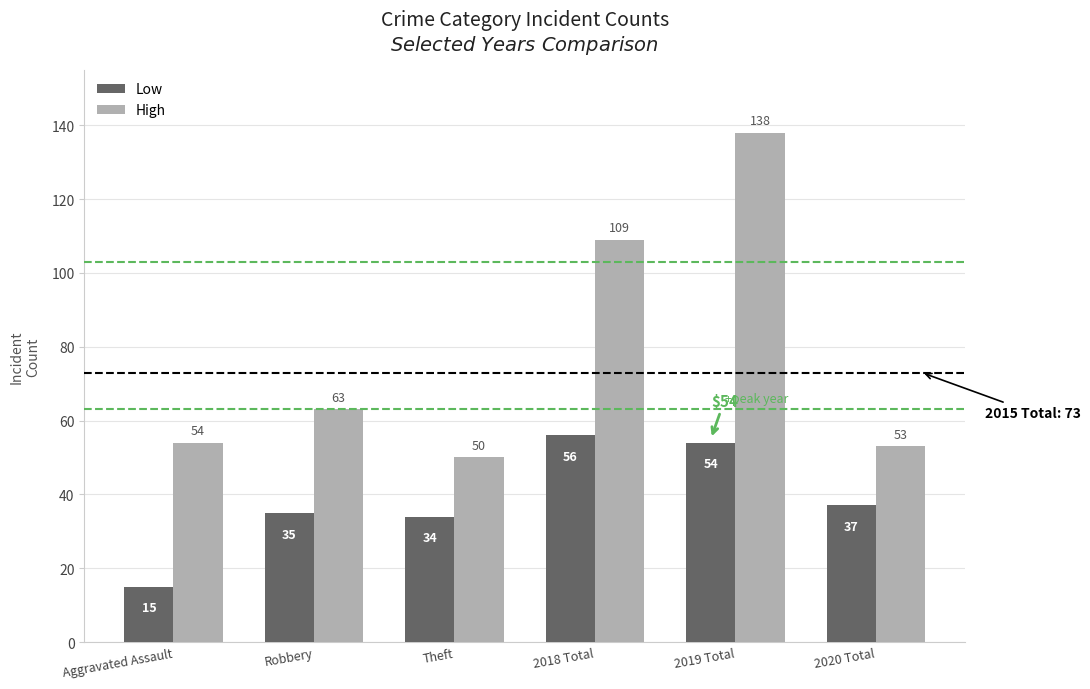

How many groups of bars are there?

6